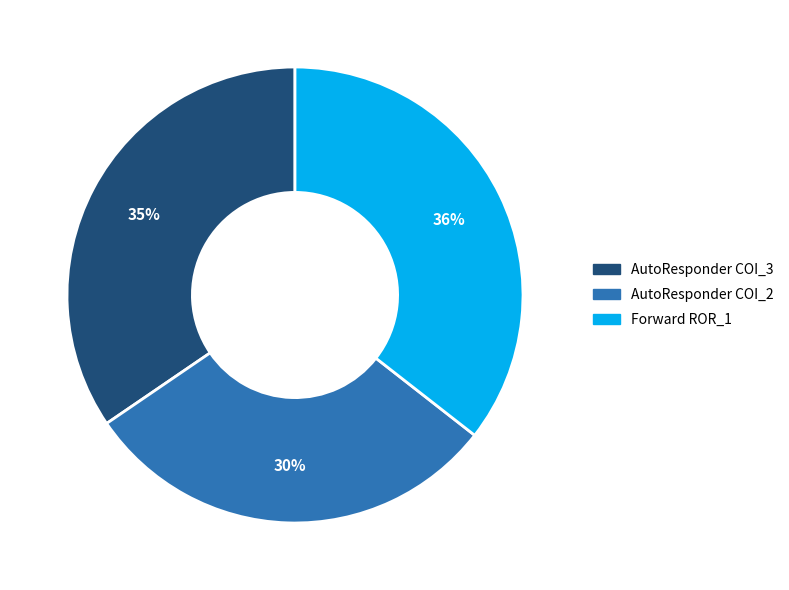

Does any single category account for the majority?

No